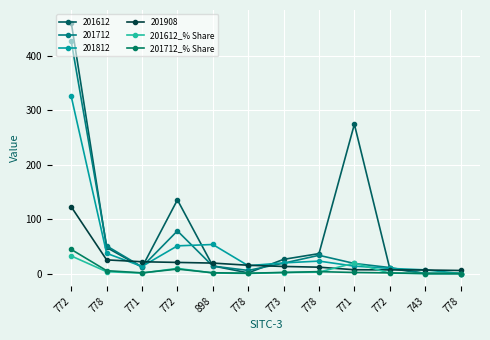

Is this an area chart (filled region under the line)?

No